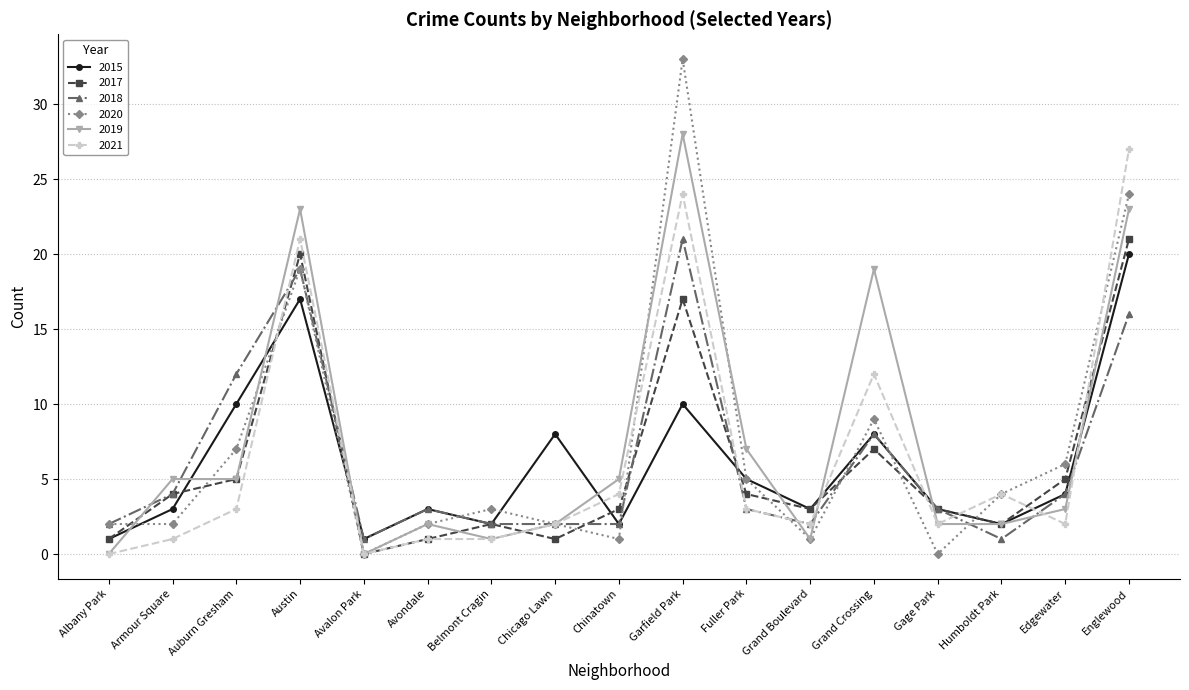

True or false: 2021 and 2015 cross at least once.

True